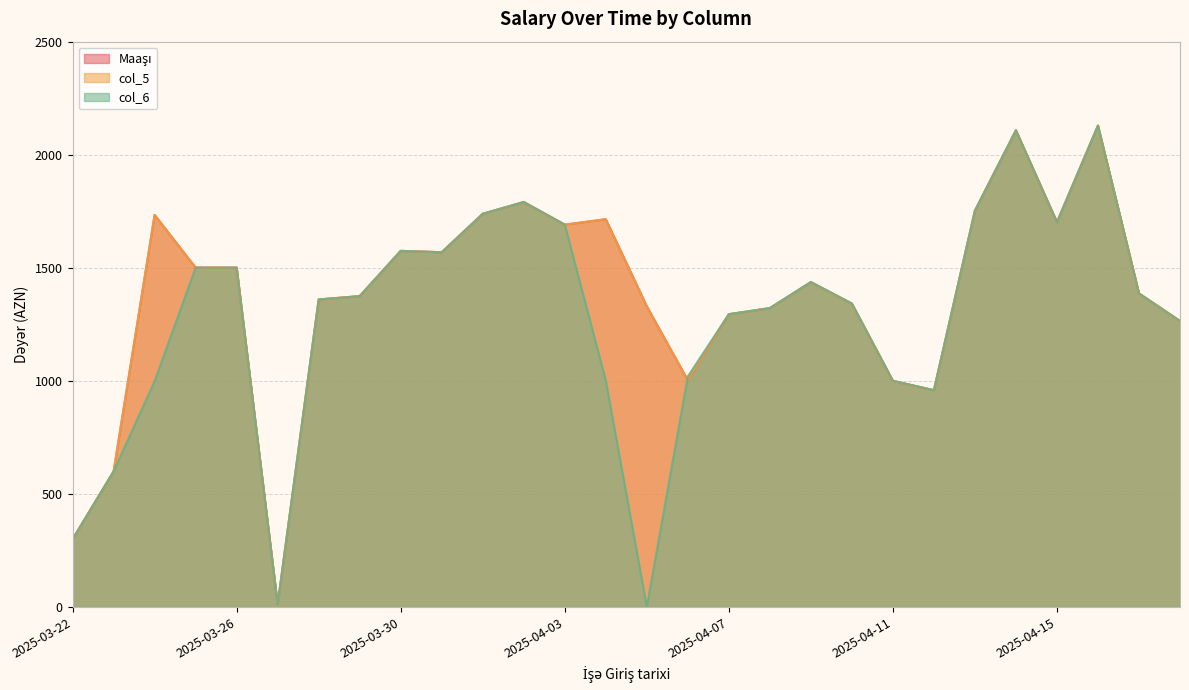

Which has a higher value, 2025-03-25 or 2025-04-12?

2025-03-25